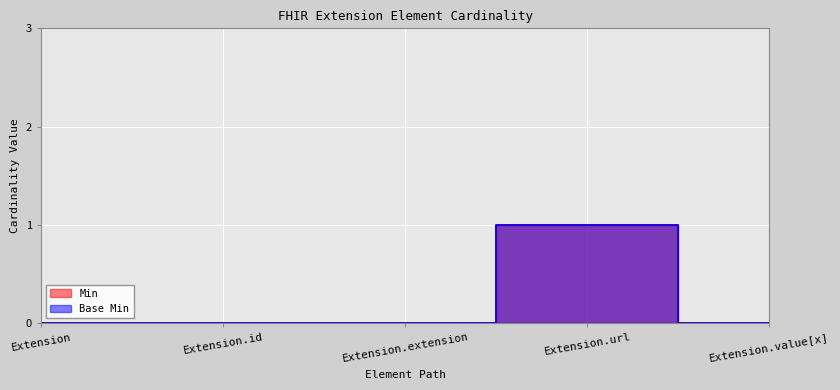

The Min series shows 0 at Extension. True or false?

True